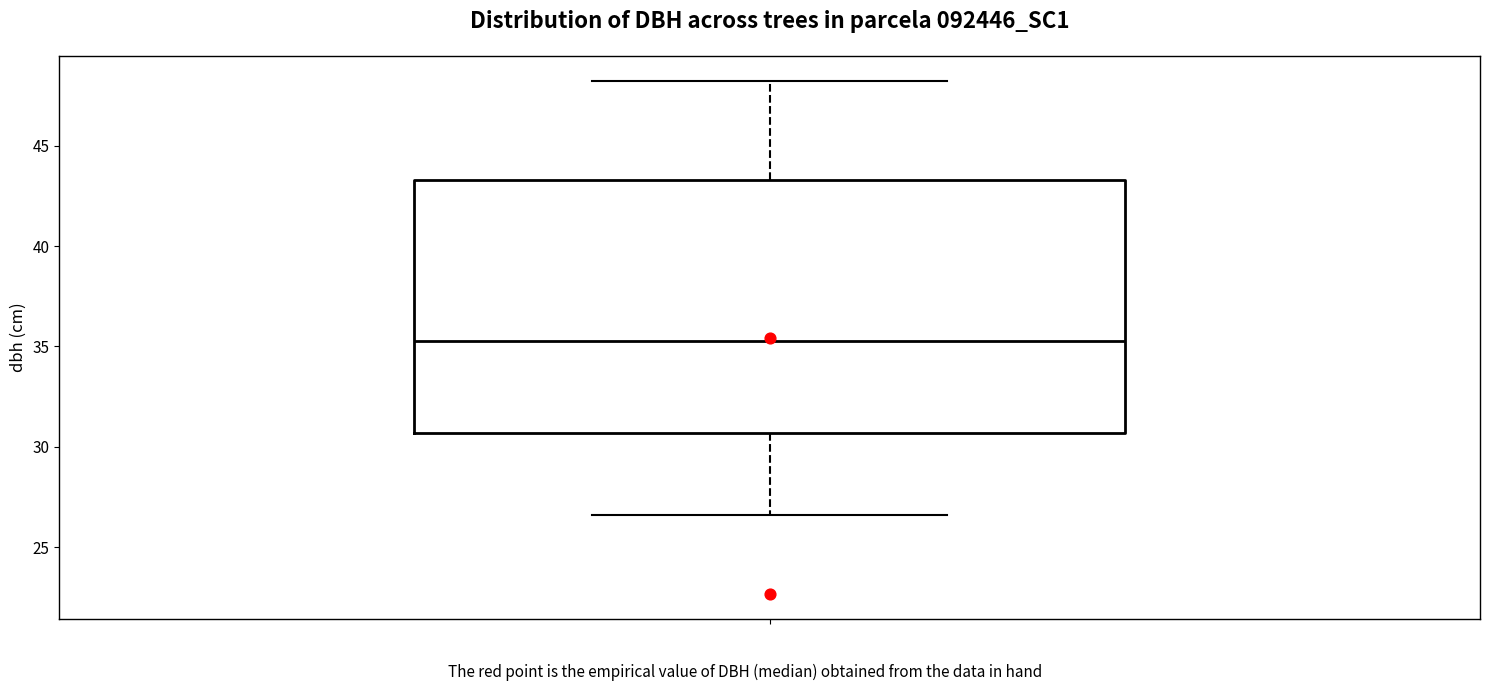

Read this box plot against the y-axis: the position of the median line, the range covered by the box, and the ends of both whiskers. The values are not printed on the chart, so give them approximately, as read against the axis.

median 35.5, box 30.5 to 43.5, whiskers 26.5 to 48.0